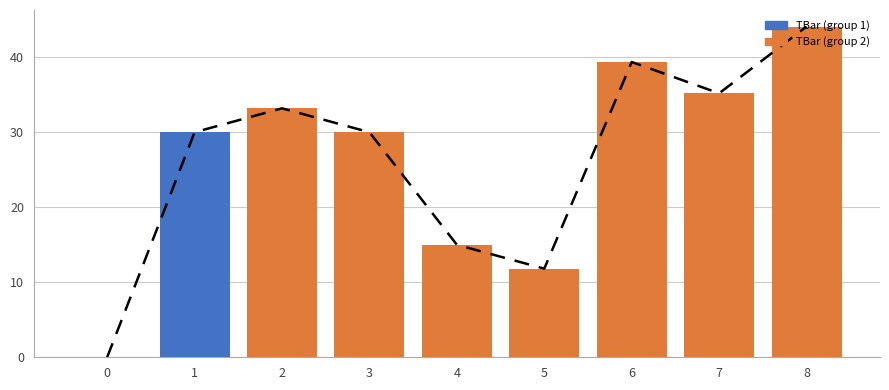

Reading right to left, transcribe all the data shown in this chart.

8=44.1	7=35.2	6=39.4	5=11.8	4=15.0	3=30.0	2=33.2	1=30.0	0=0.0